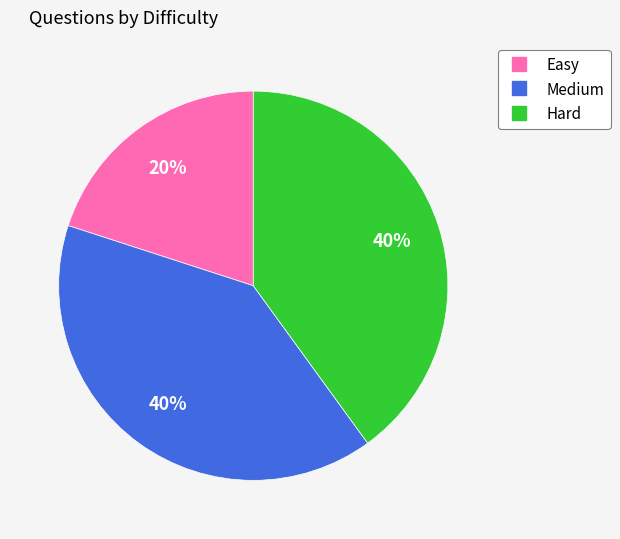

Is there a majority slice in this chart?

No